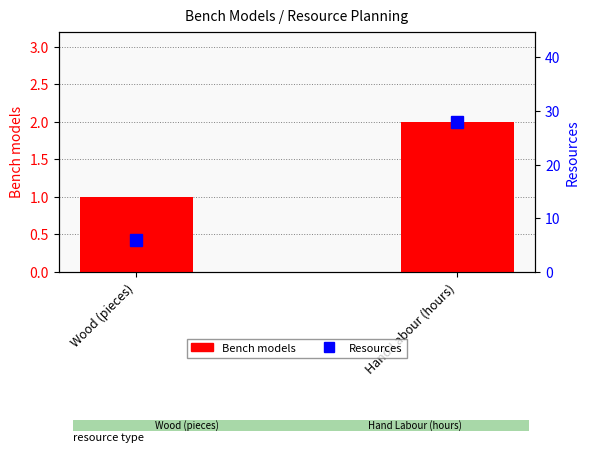

What is the average value of the Resources series?

17